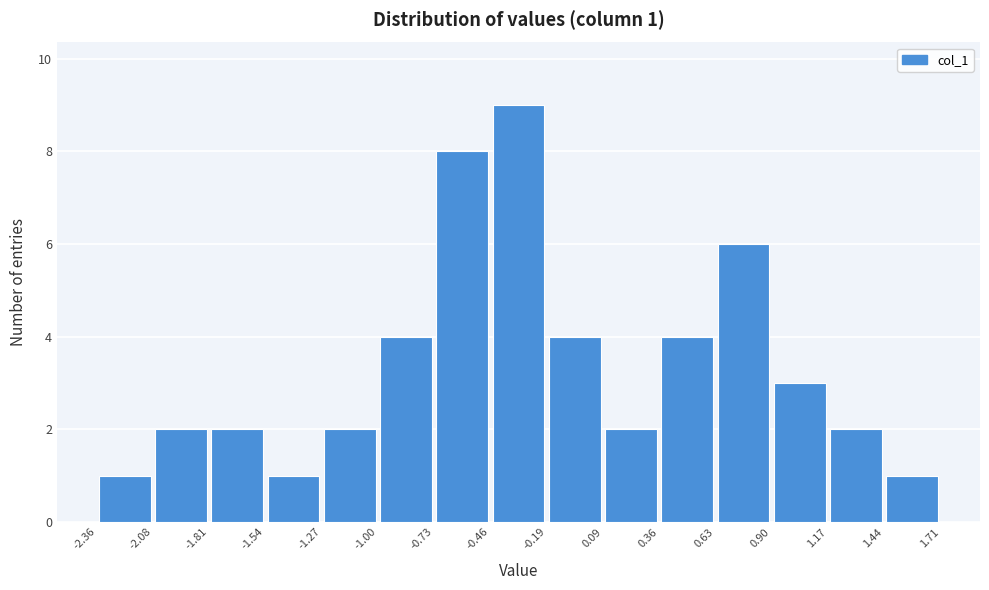

Which range on the x-axis has the tallest bar?

-0.46 to -0.19